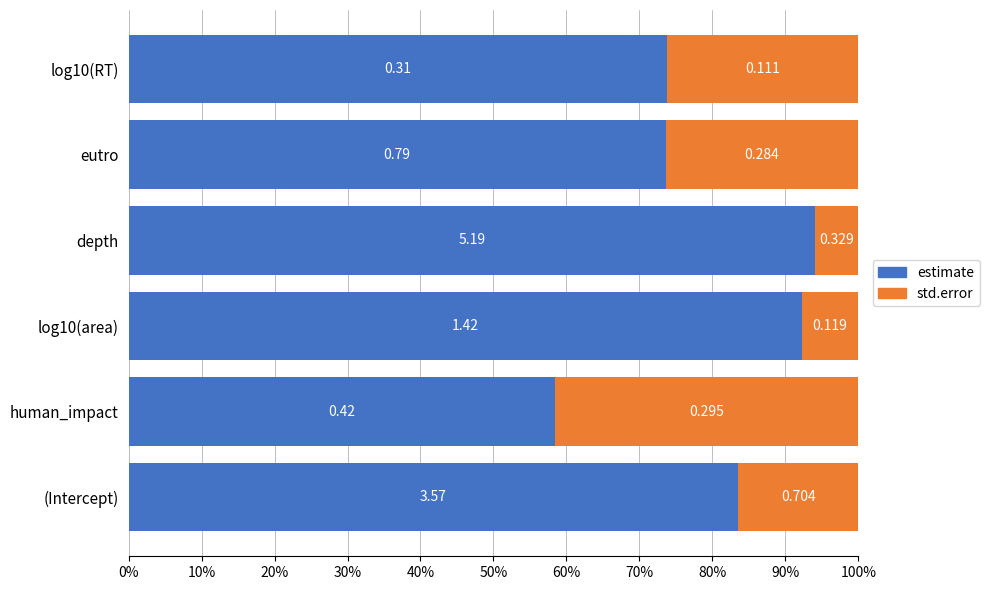

What are all the series names shown in the legend?

estimate, std.error